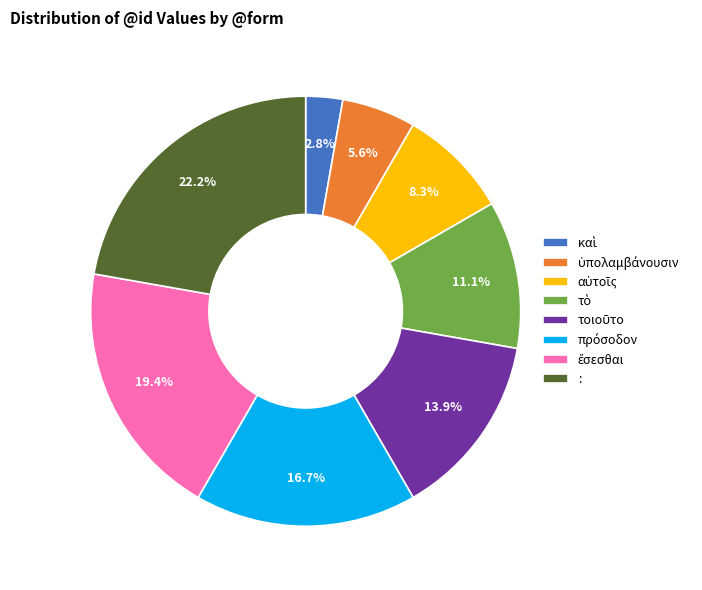

Is there any slice that represents more than half of the pie?

No